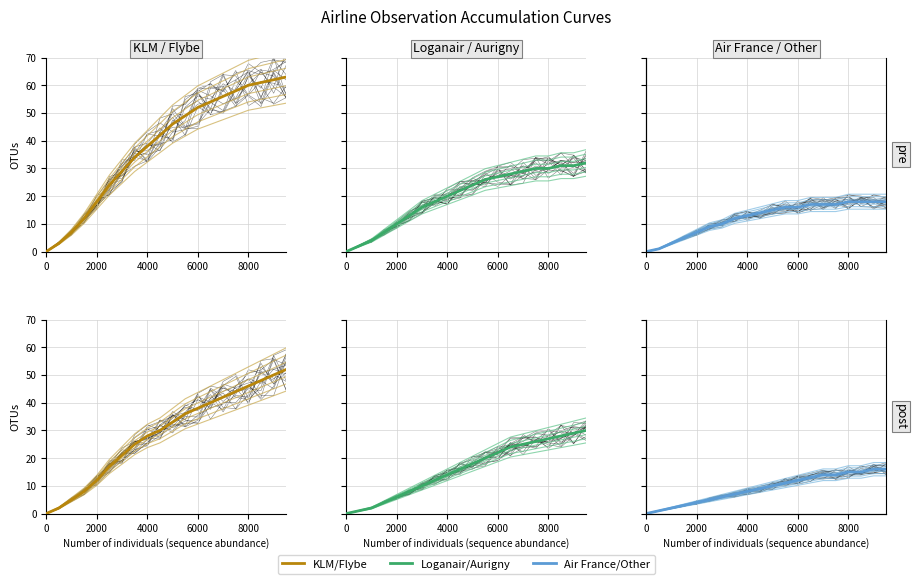

True or false: Air France/Other has more than 1 points higher than both neighbors.

False